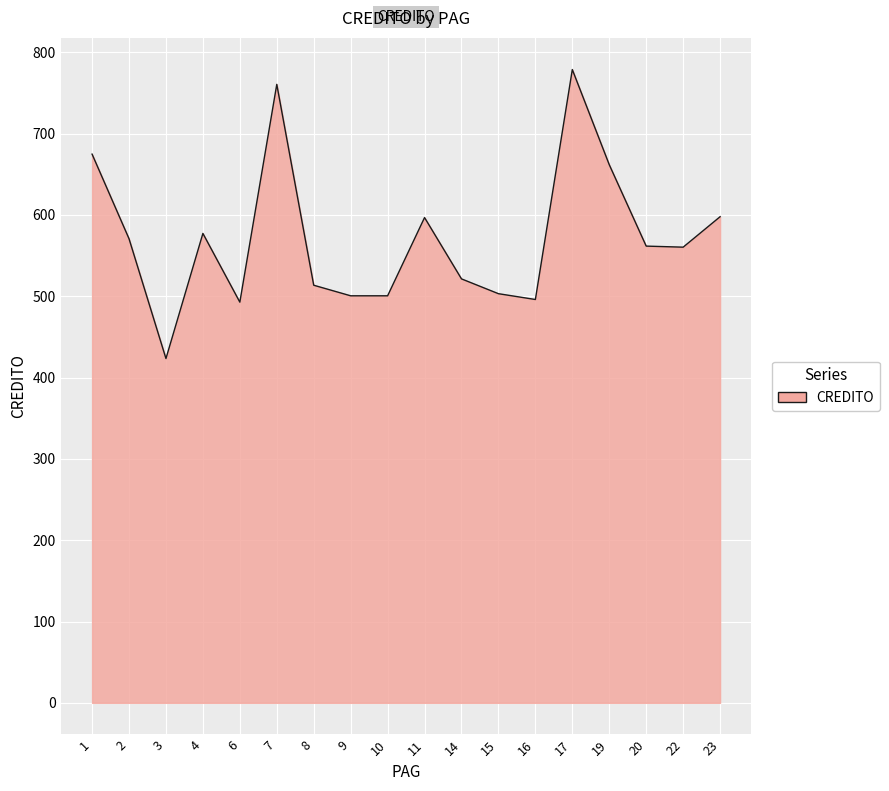

What is the sum of all values?

10290.8